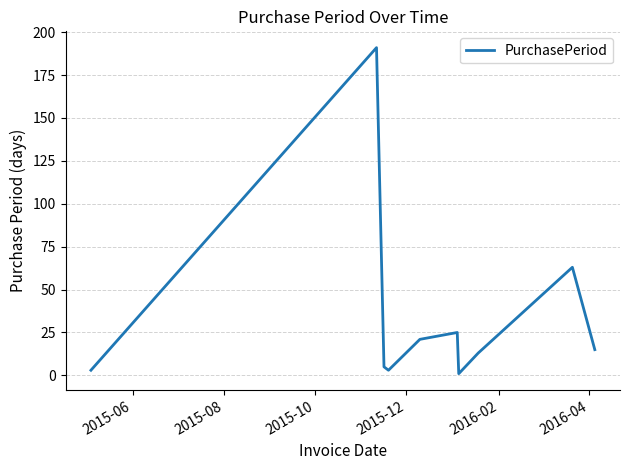

What is the maximum value shown in the chart?

191